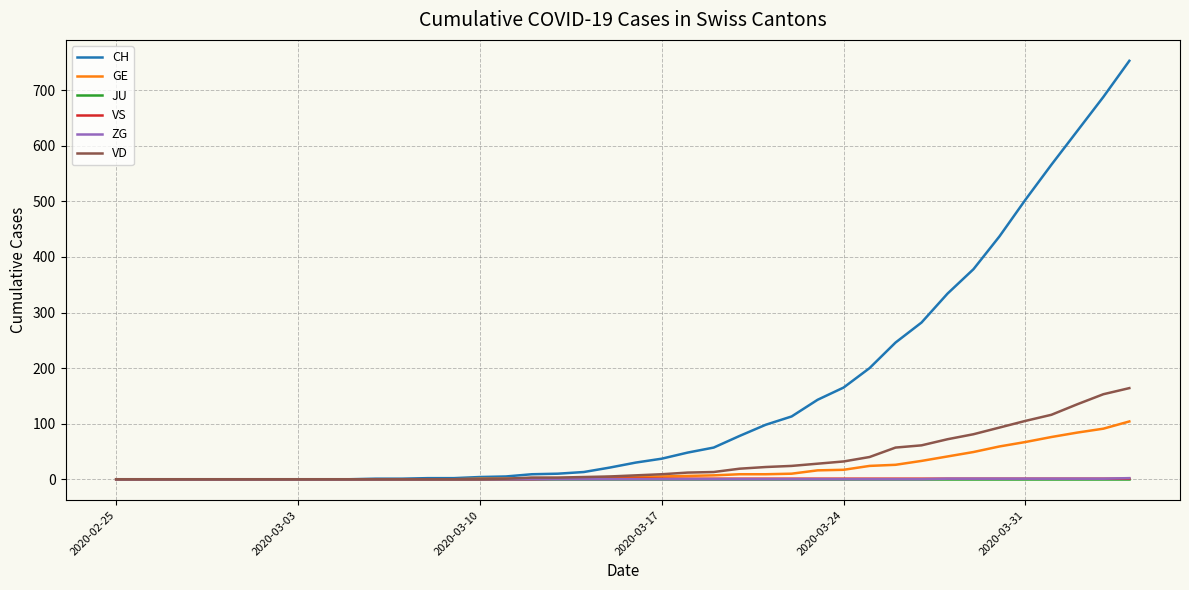

Which series has the largest total across all categories?

CH